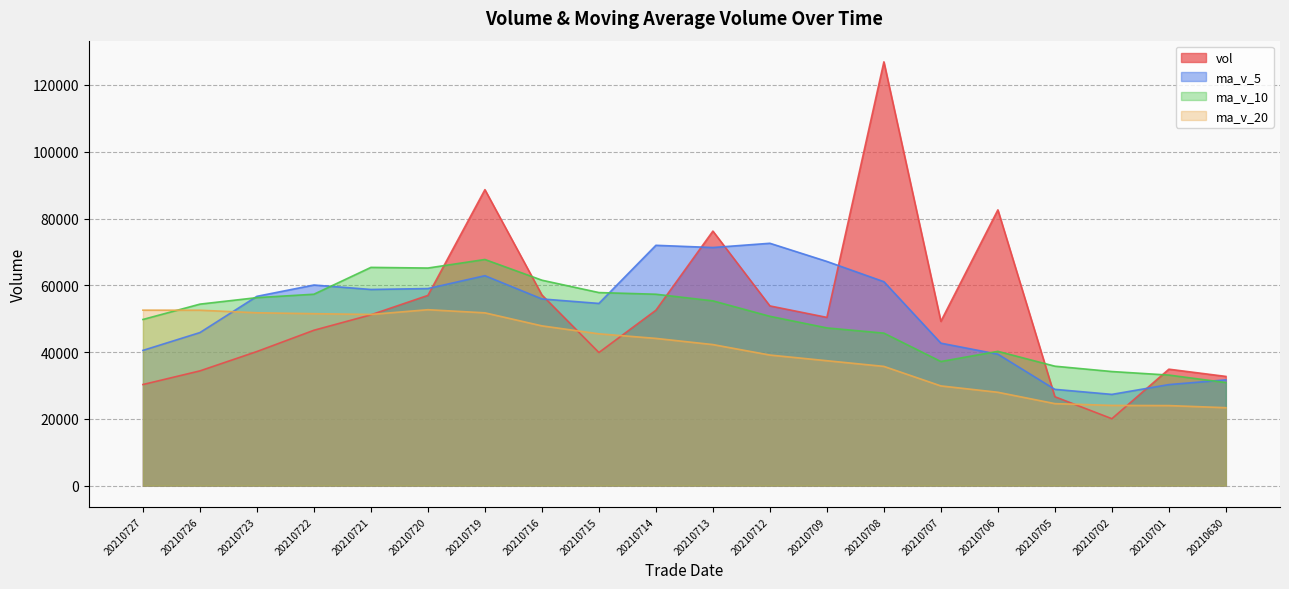

At how many categories does at least one series exceed 48115?

16